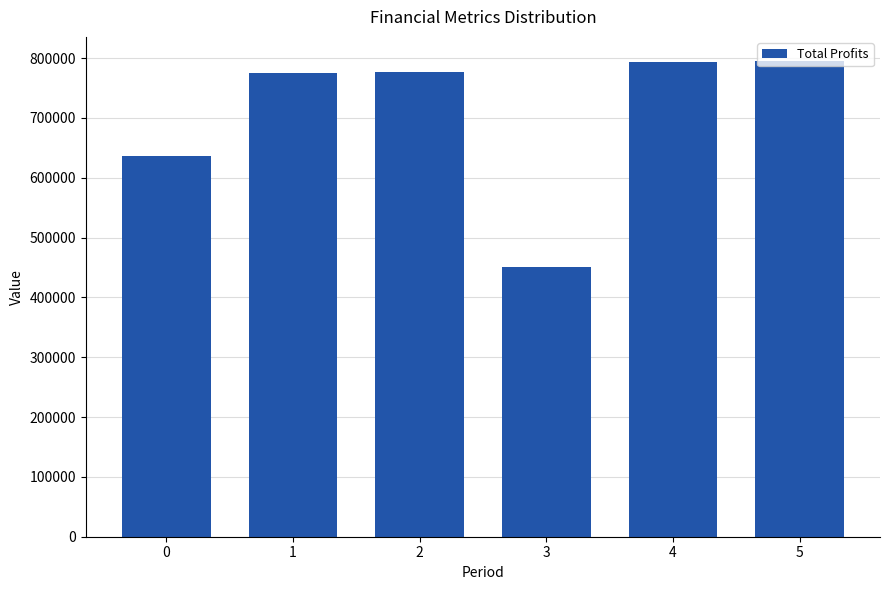

True or false: the data shows 776831.7 at 2.

True